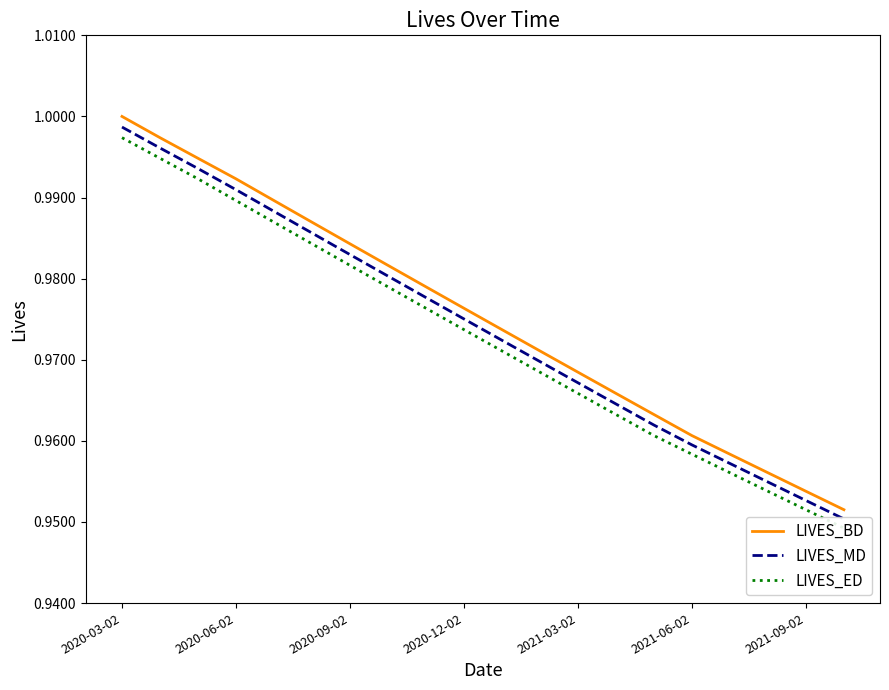

Which series has the largest range (max minus min)?

LIVES_BD